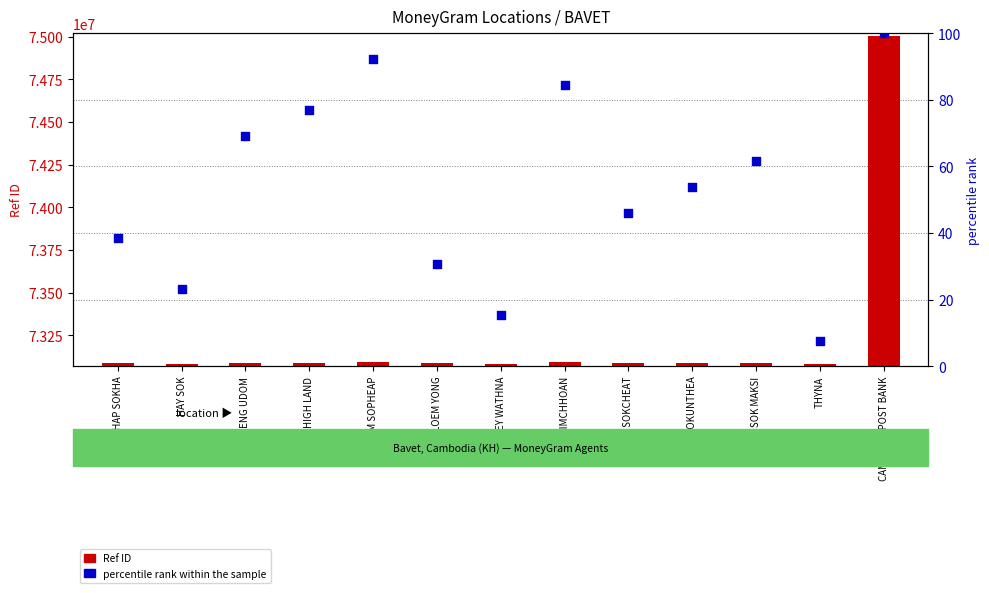

What are all the series names shown in the legend?

Ref ID, percentile rank within the sample